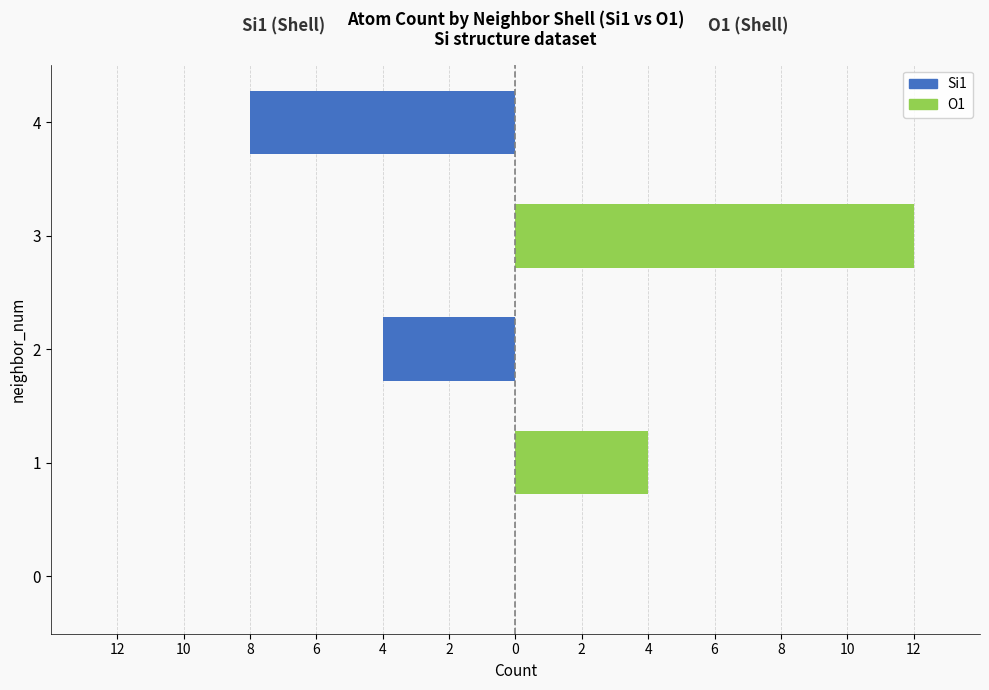

Is it true that Si1 equals 3 at 1?

False